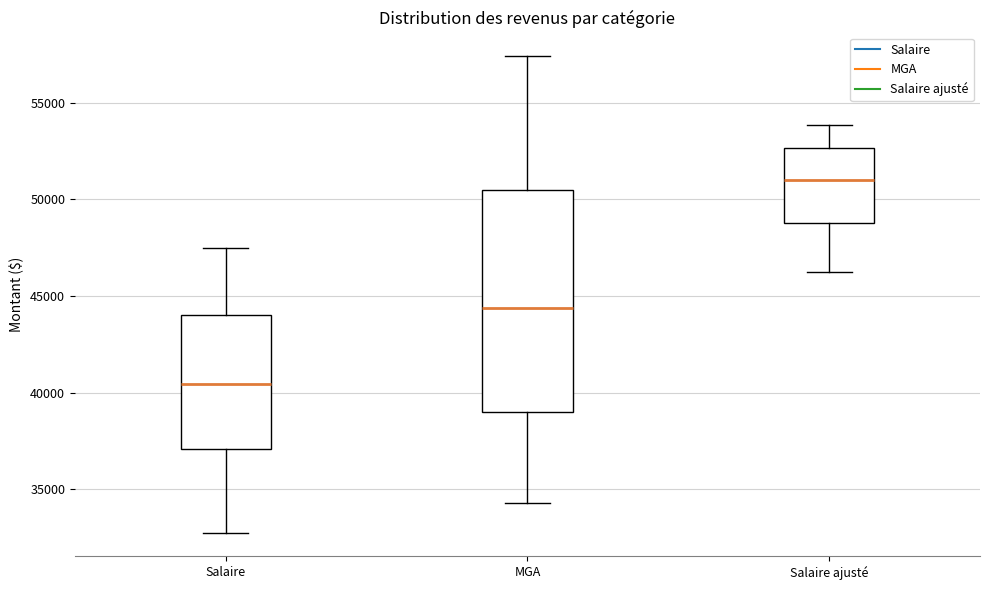

Comparing the boxes themselves (not the whiskers), which one is the tallest?

MGA